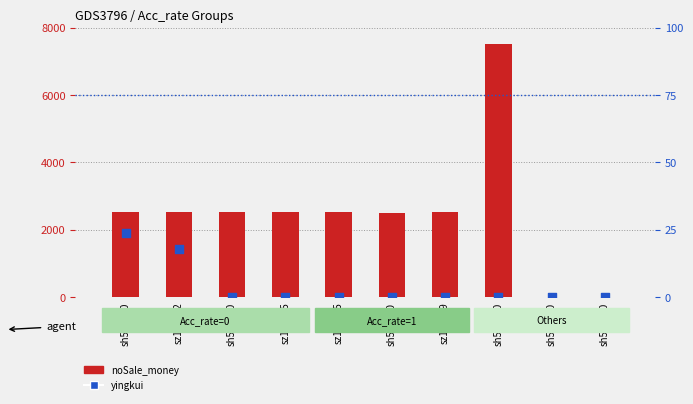

Which series has the largest Y range (max minus min)?

noSale_money